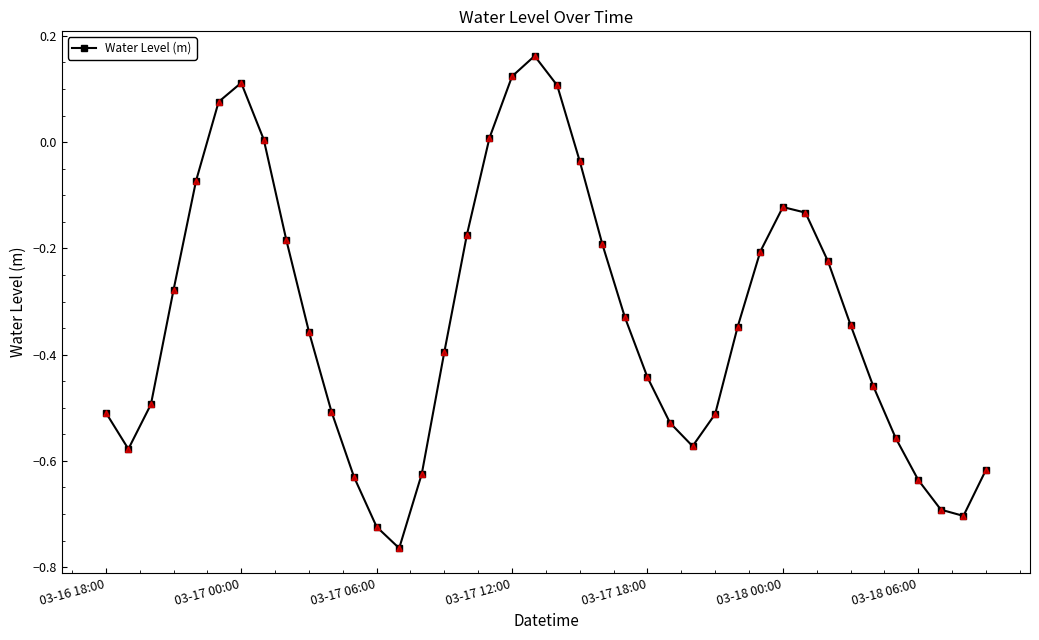

What is the difference between the maximum and minimum values?

0.9